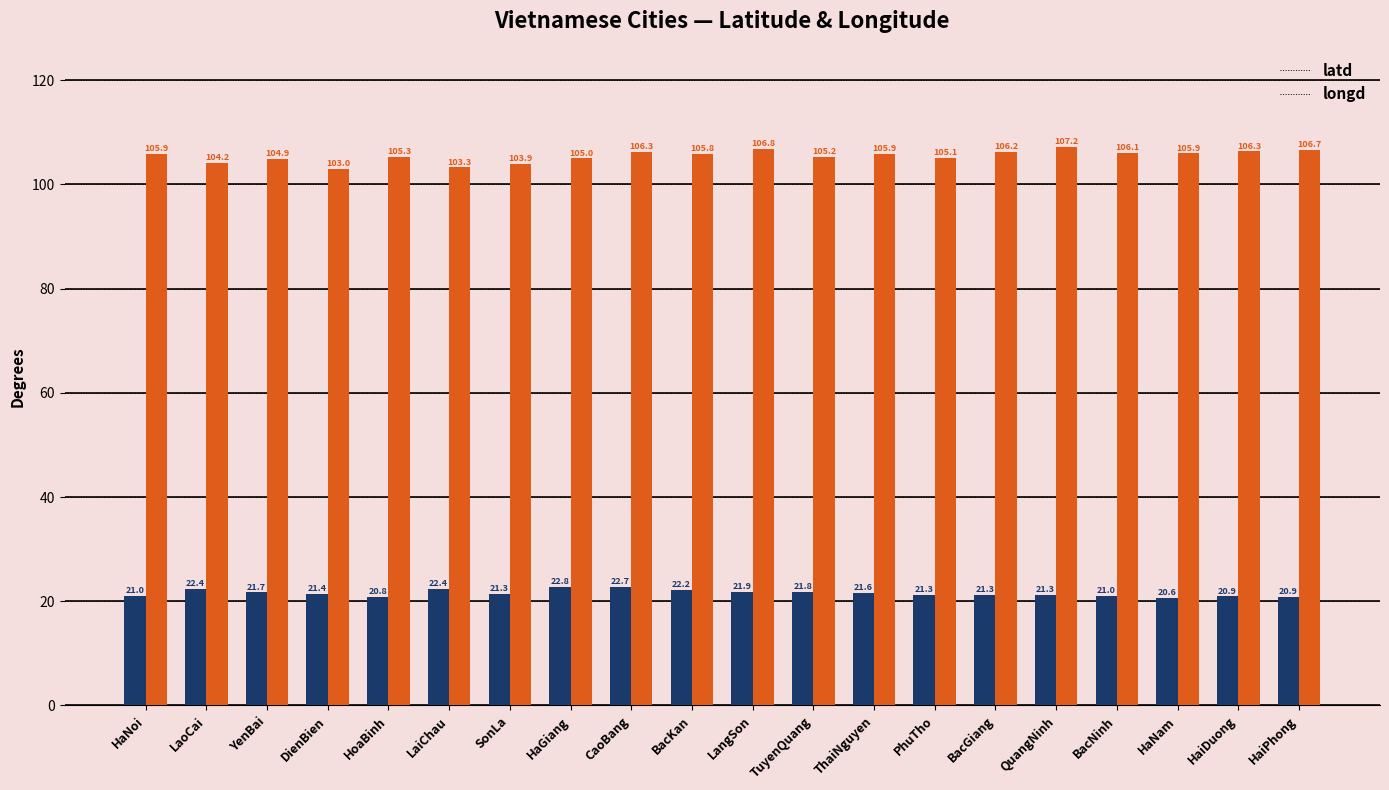

What is the minimum value for latd?

20.6